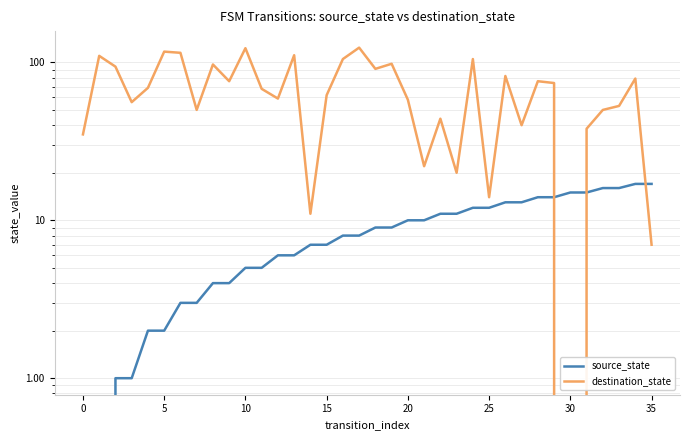

What are all the series names shown in the legend?

source_state, destination_state